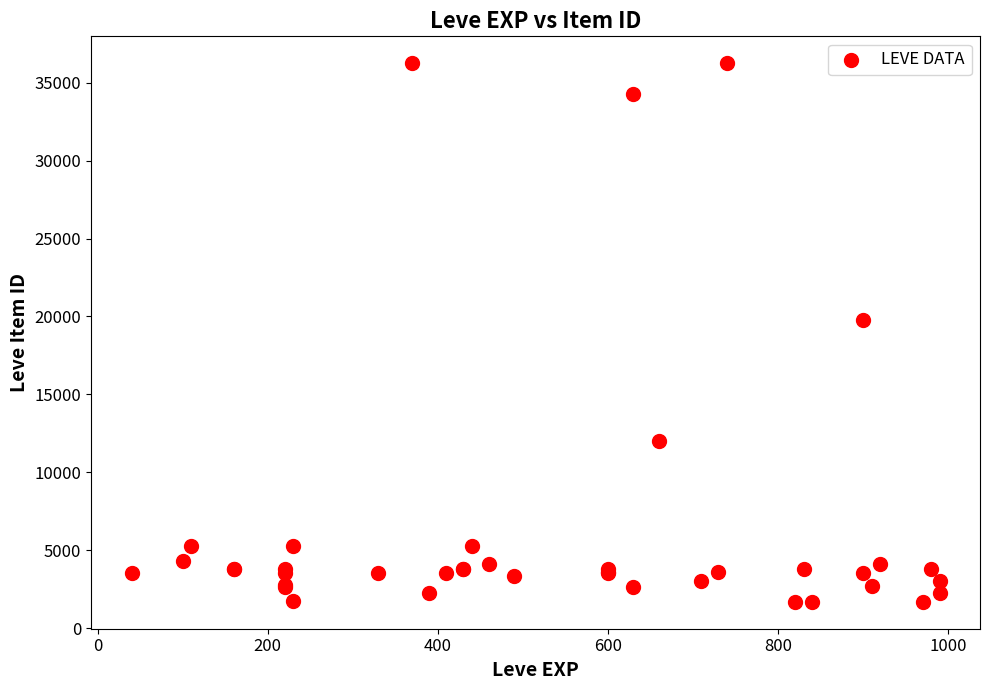

What Y value in the scatter plot is closest to 18967?

19744